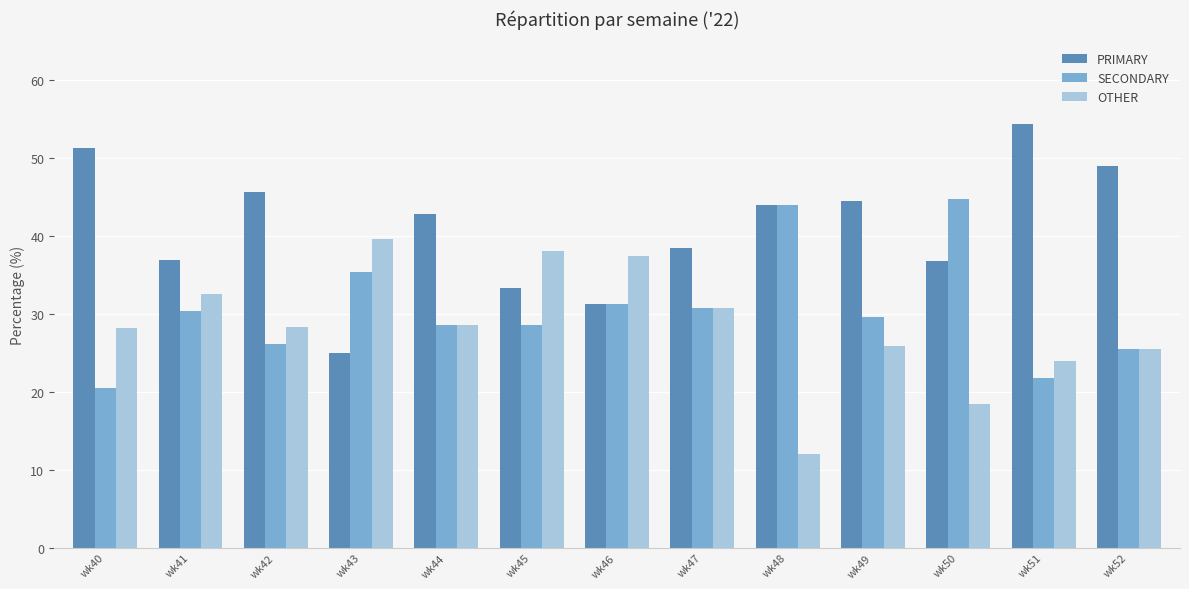

Which category has the highest value across all series?

wk51